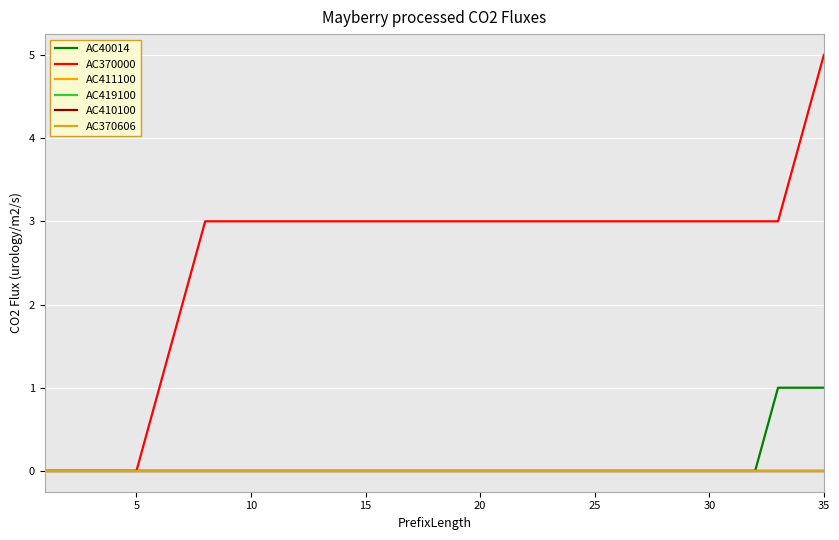

Rank the series by their maximum value, from lowest to highest.

AC411100, AC419100, AC410100, AC370606, AC40014, AC370000